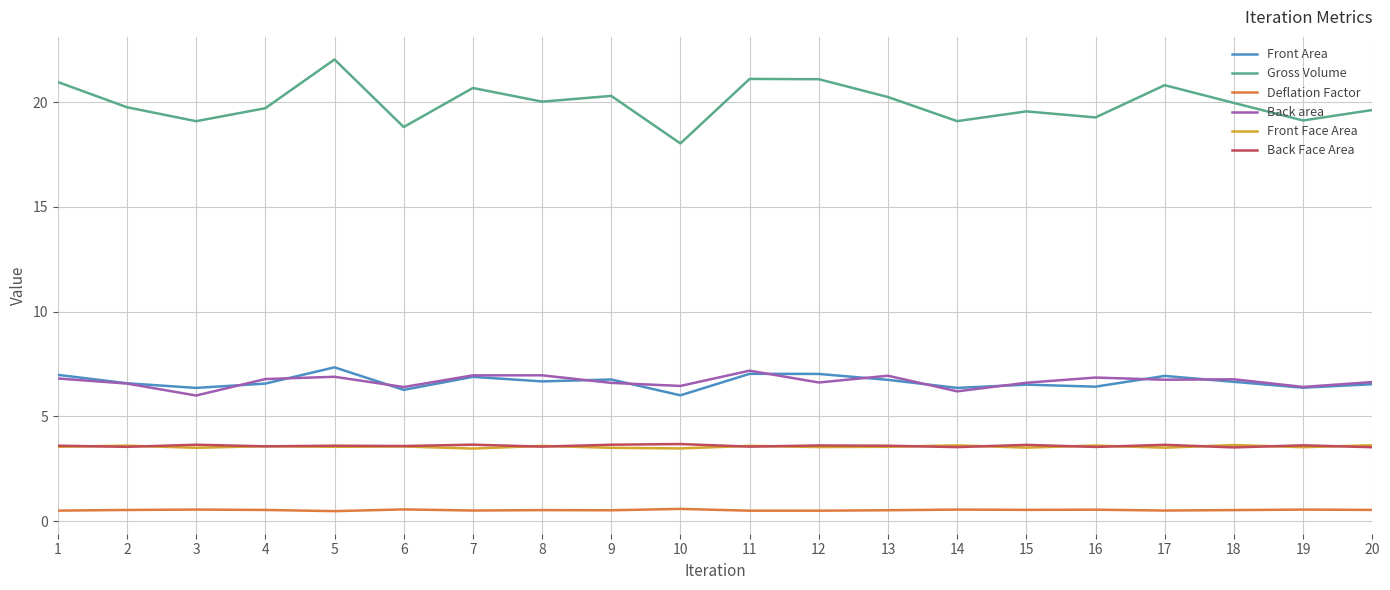

The value of Back Face Area at 20 is 5.5. True or false?

False